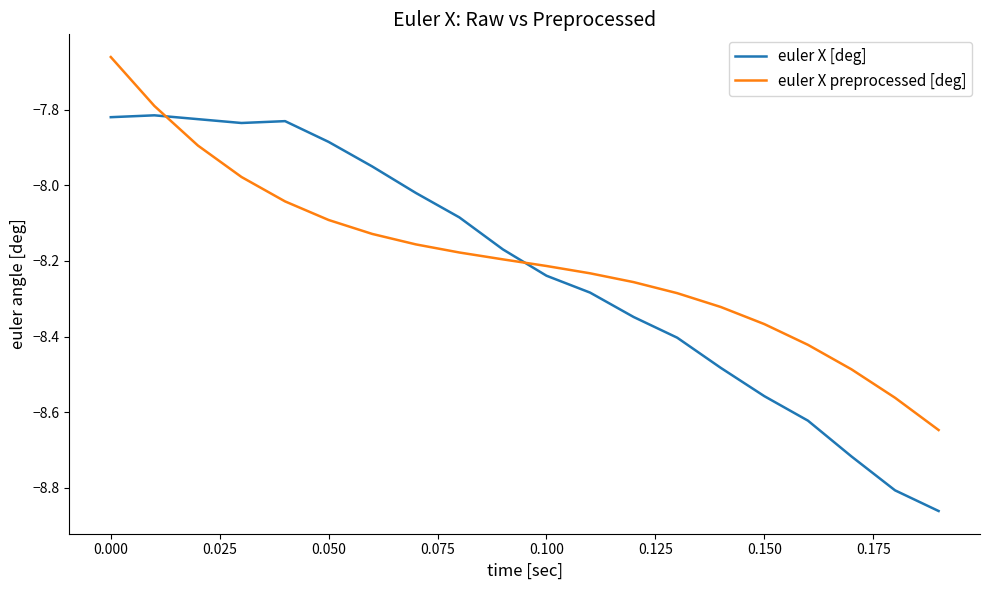

How many values in the euler X [deg] series are below -8?

13